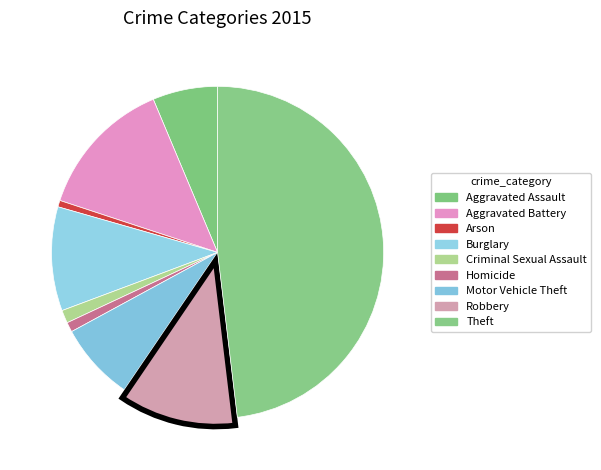

Rank the categories by value from highest to lowest.

Theft, Aggravated Battery, Robbery, Burglary, Motor Vehicle Theft, Aggravated Assault, Criminal Sexual Assault, Homicide, Arson